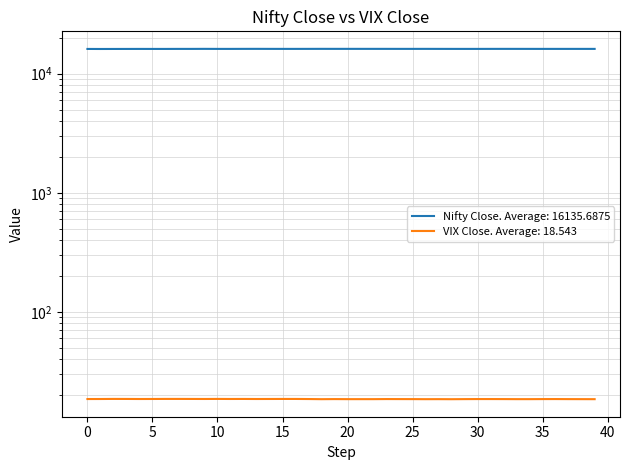

Which has a higher value, 2 or 6?

6